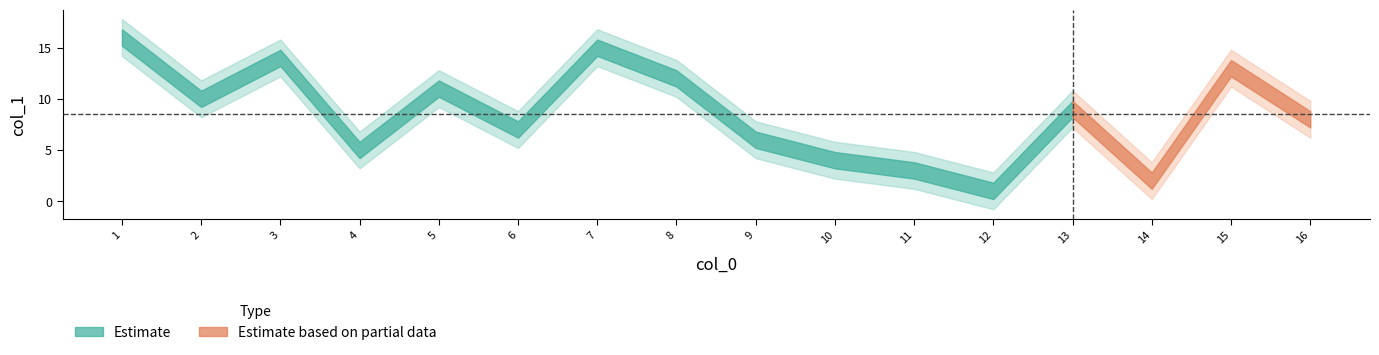

Rank the series at 11 from highest to lowest value.

Estimate, Estimate based on partial data